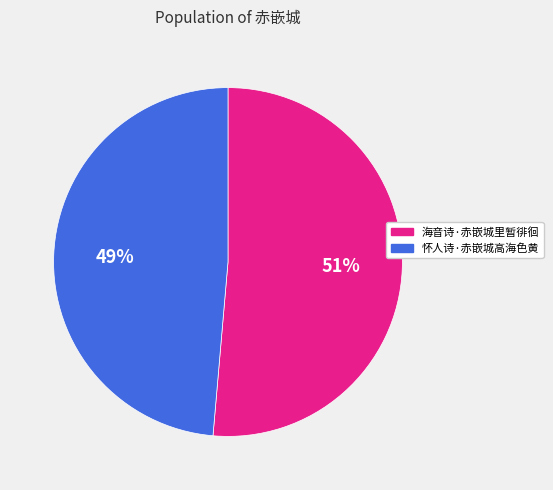

True or false: 怀人诗·赤嵌城高海色黄 accounts for 58% of the total.

False